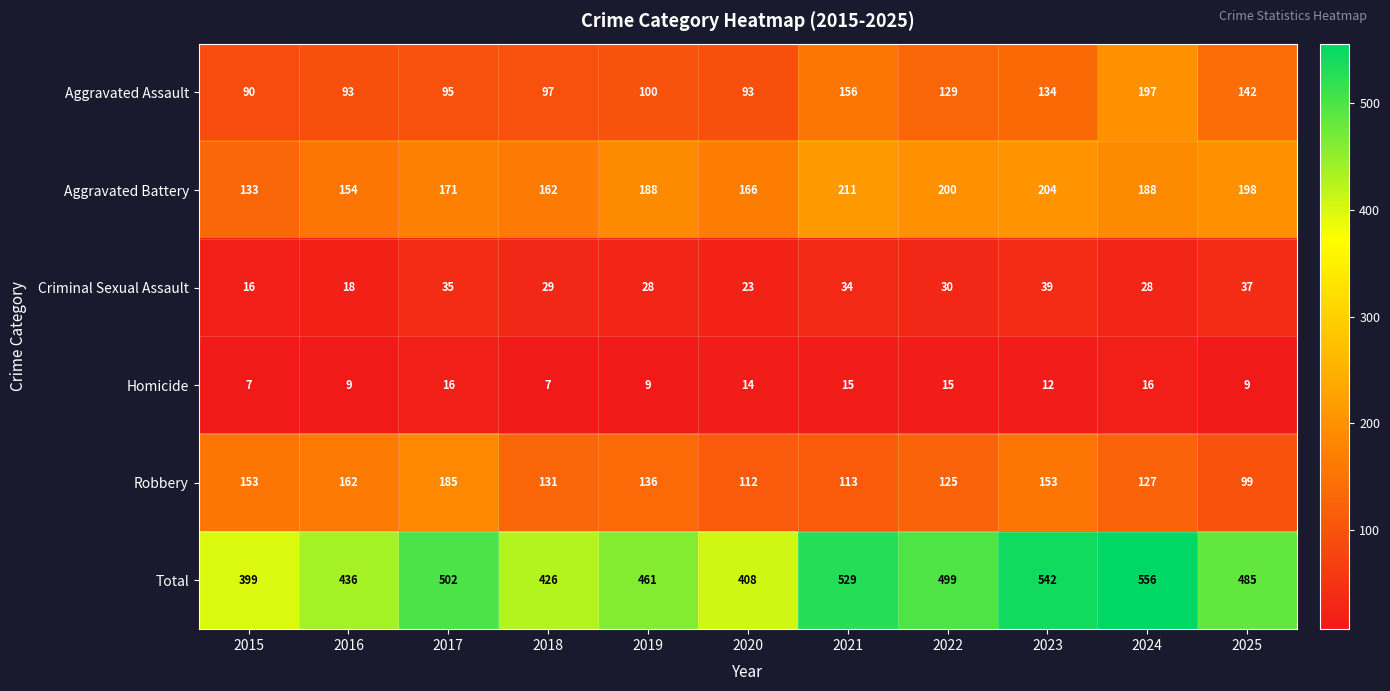

What value does the Criminal Sexual Assault series have at 2017, to the nearest 10?

40